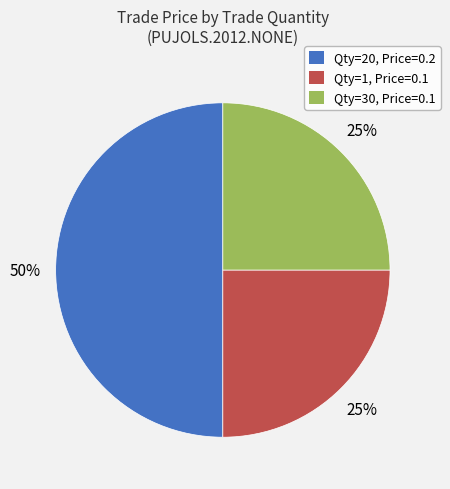

Between Qty=20, Price=0.2 and Qty=1, Price=0.1, which is larger?

Qty=20, Price=0.2